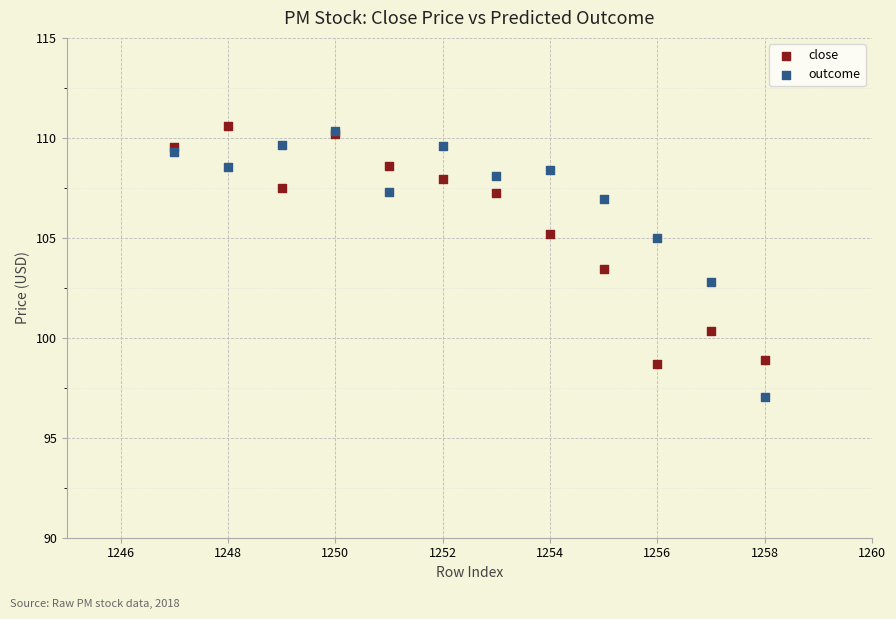

In the close series, what Y value is closest to 104?

103.4